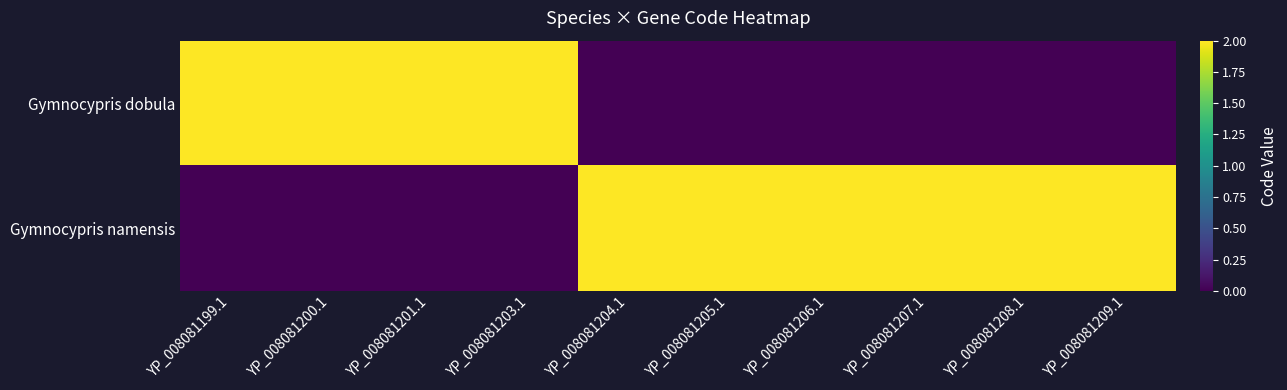

Reading left to right, list all the values displayed in this chart.

Gymnocypris dobula: YP_008081199.1=2	YP_008081200.1=2	YP_008081201.1=2	YP_008081203.1=2	YP_008081204.1=0	YP_008081205.1=0	YP_008081206.1=0	YP_008081207.1=0	YP_008081208.1=0	YP_008081209.1=0
Gymnocypris namensis: YP_008081199.1=0	YP_008081200.1=0	YP_008081201.1=0	YP_008081203.1=0	YP_008081204.1=2	YP_008081205.1=2	YP_008081206.1=2	YP_008081207.1=2	YP_008081208.1=2	YP_008081209.1=2